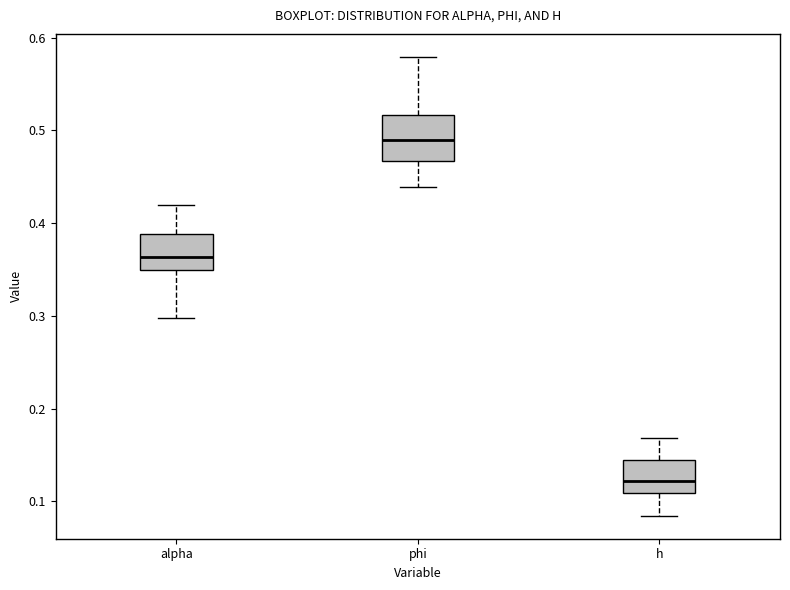

Reading left to right, read every box against the y-axis: the position of its median line, the range the box covers, and the ends of its whiskers. The values are not printed on the chart, so give them approximately, as read against the axis.

alpha: median 0.36, box 0.35 to 0.39, whiskers 0.30 to 0.42
phi: median 0.49, box 0.47 to 0.52, whiskers 0.44 to 0.58
h: median 0.12, box 0.11 to 0.14, whiskers 0.08 to 0.17